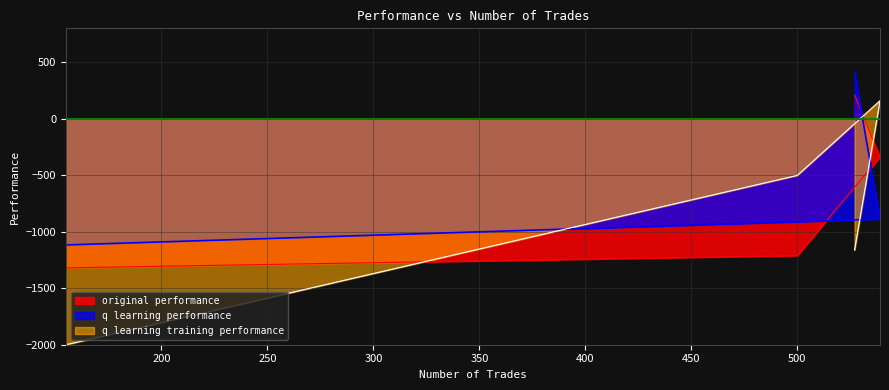

How many values in the original performance series exceed -338?

1